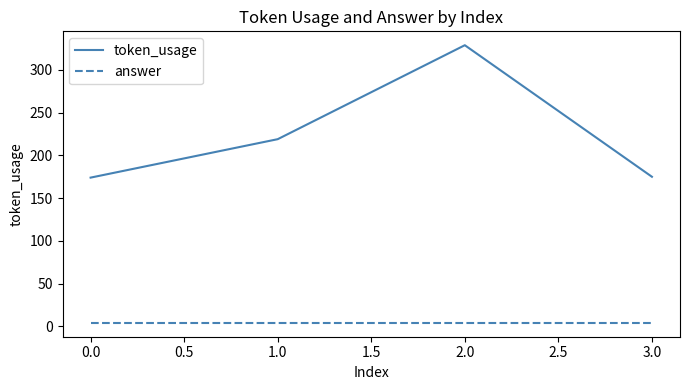

List the series in order of their peak value, lowest first.

answer, token_usage